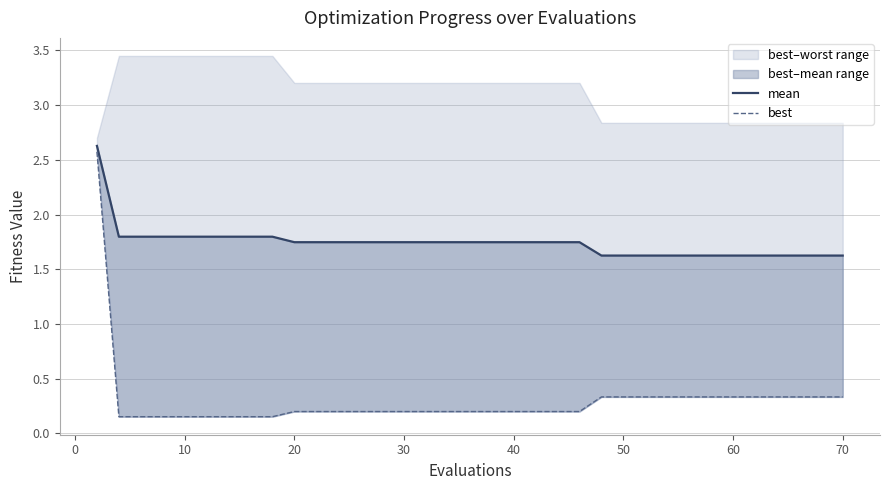

At 10, list the series in order from largest to smallest.

mean, best